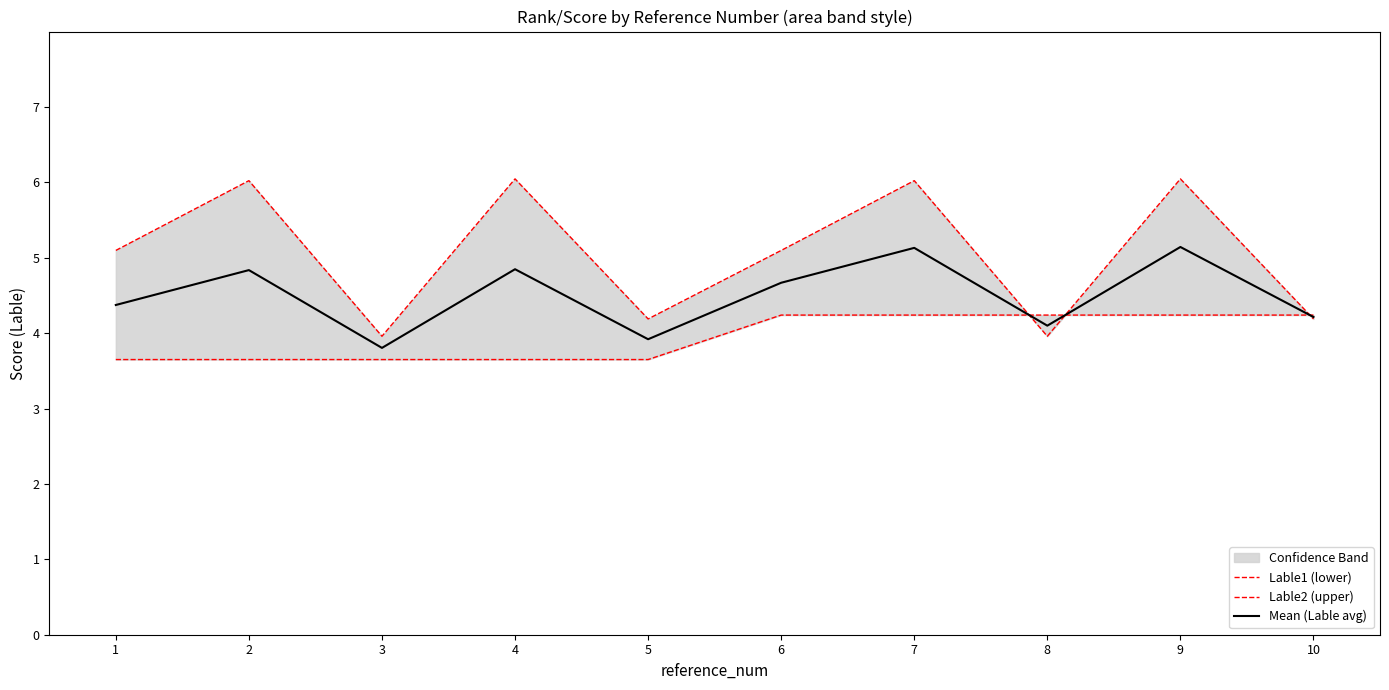

How many data points does each series have?

10